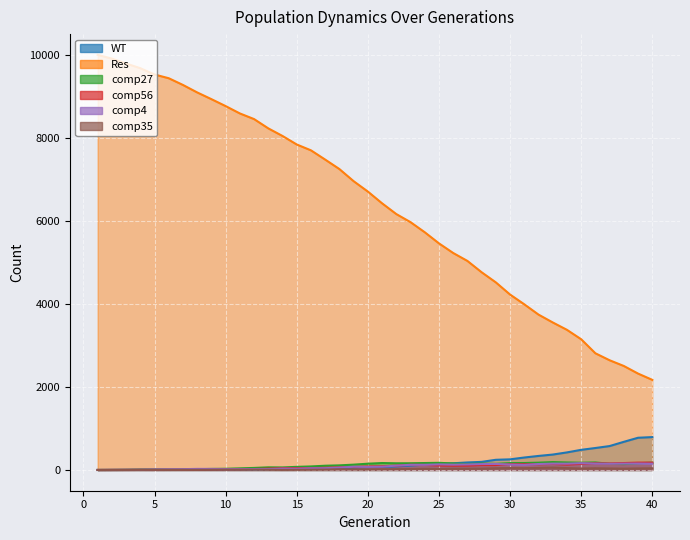

The Res series shows 6665 at 29. True or false?

False